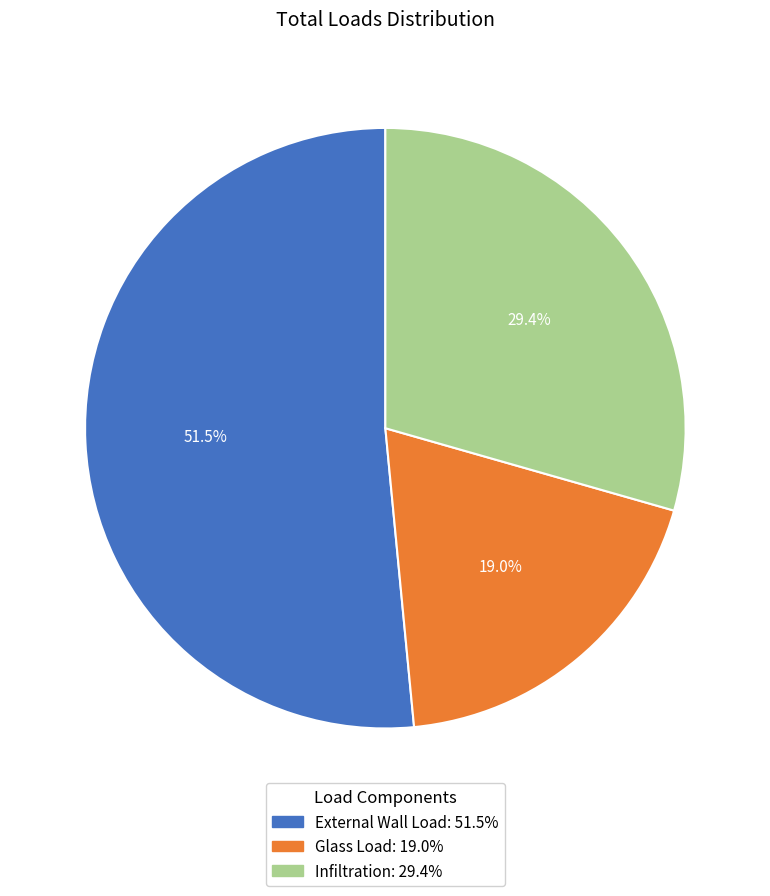

Does Glass Load represent more than half of the total?

No